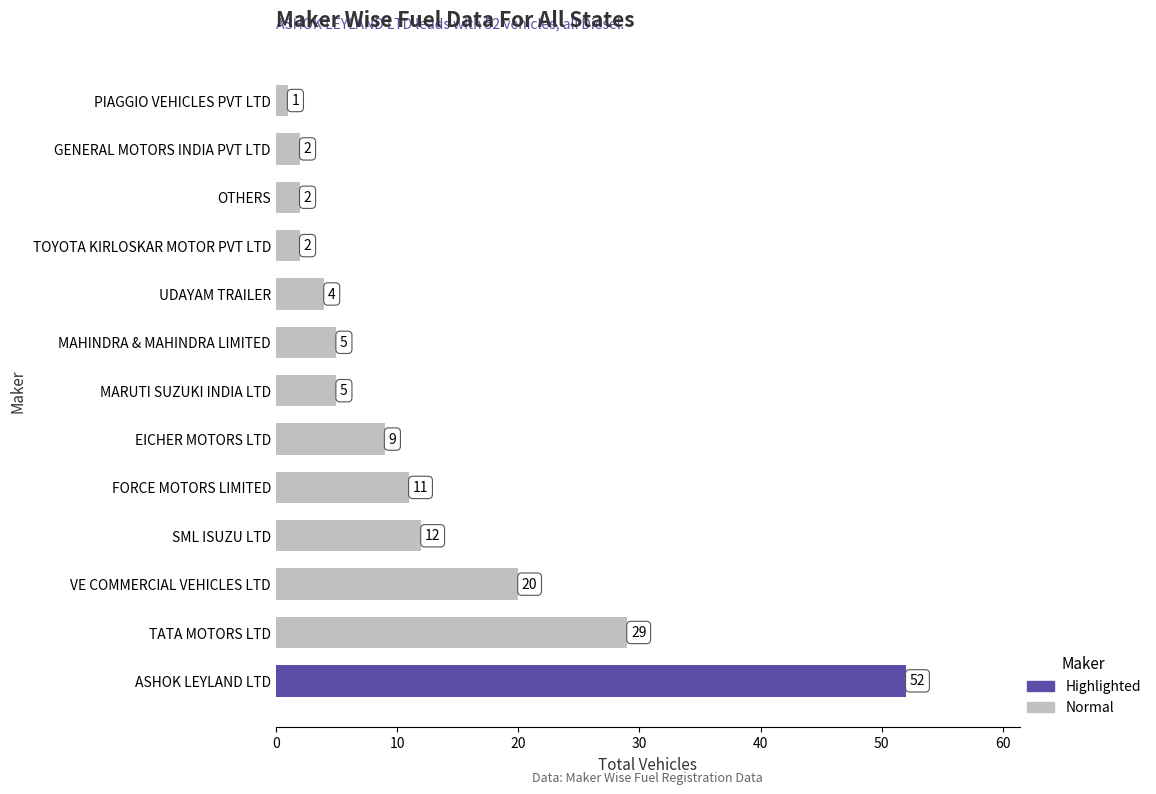

How many bars are there in total?

13